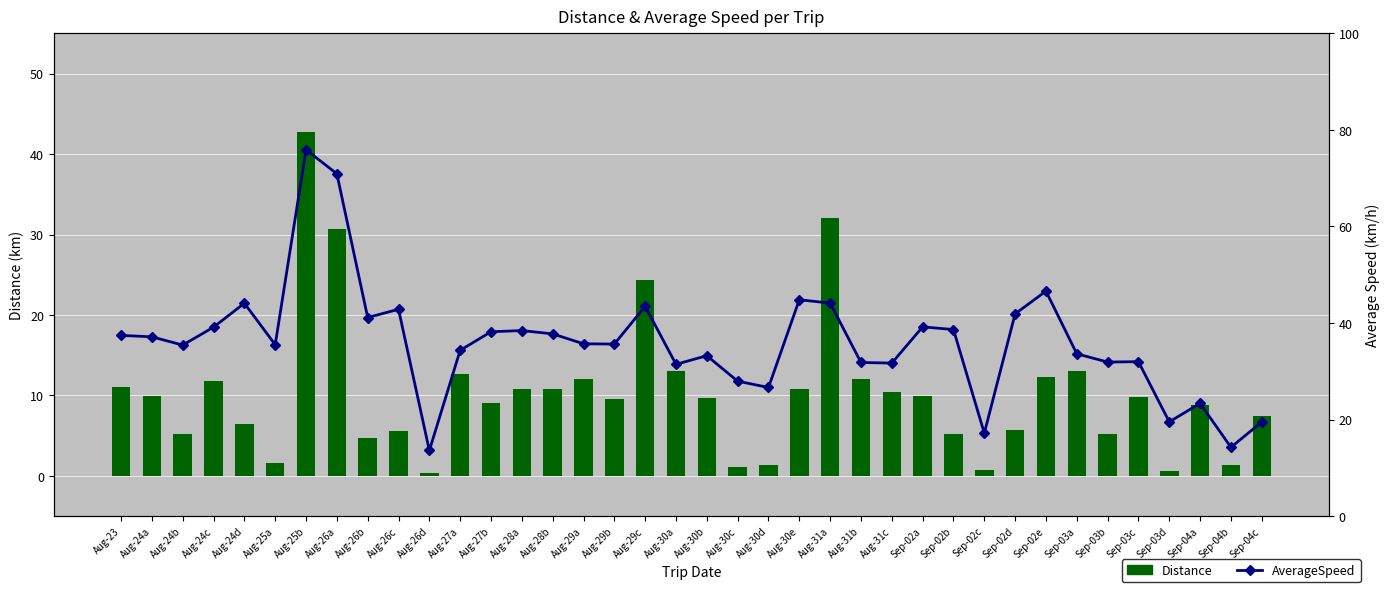

Which category has the lowest value in the AverageSpeed series?

Aug-26d